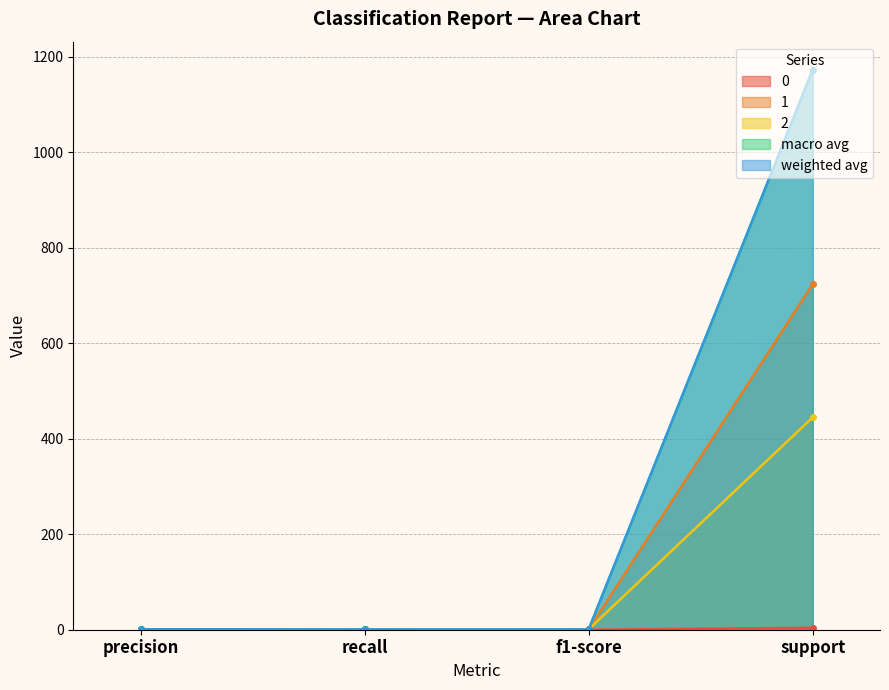

Which series has the largest total across all categories?

weighted avg